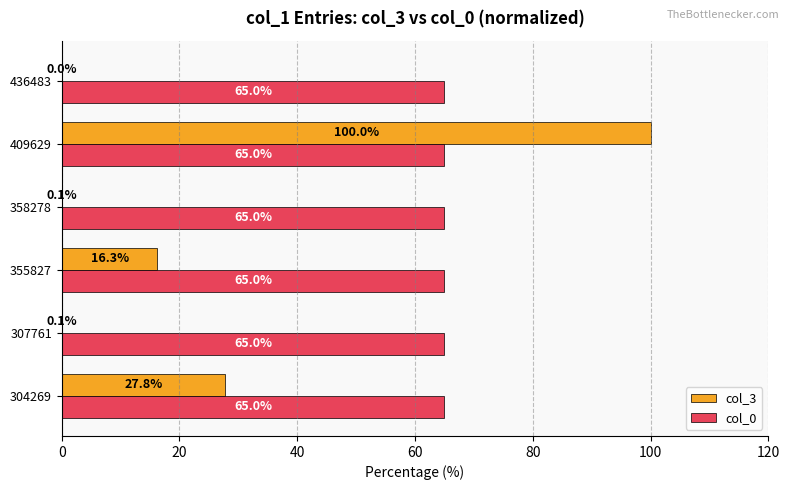

What is the sum of the col_0 values at 436483 and 409629?

130.0